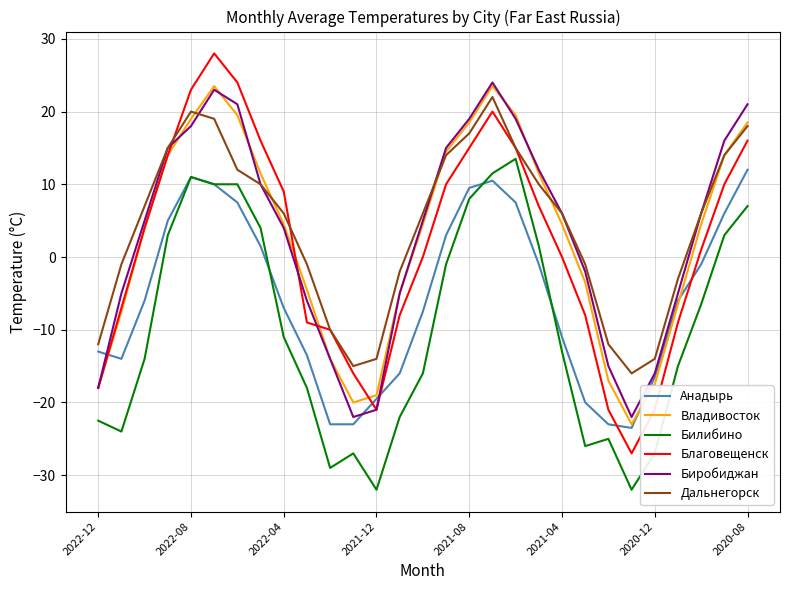

What is the lowest value of the Благовещенск series?

-27.0